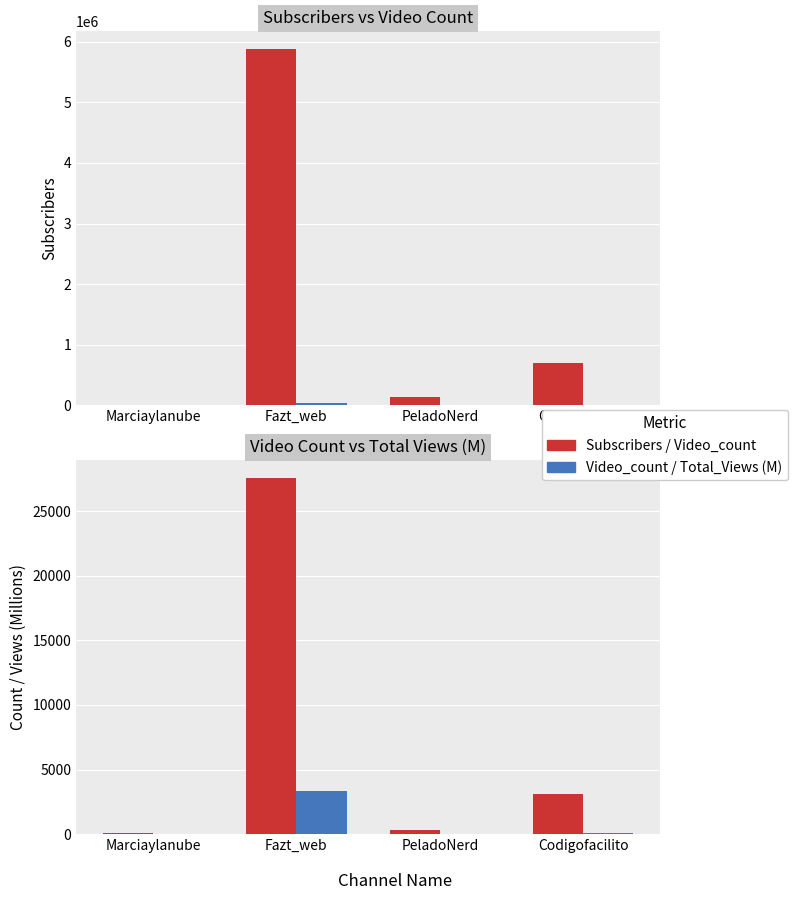

Count the number of categories in the chart.

4